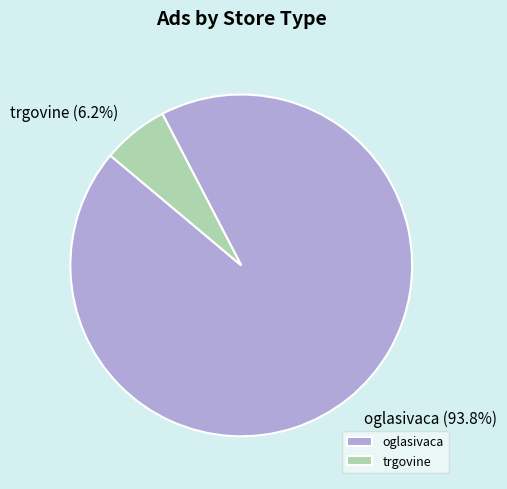

Combined, what portion of the pie is oglasivaca and trgovine?

100.0%